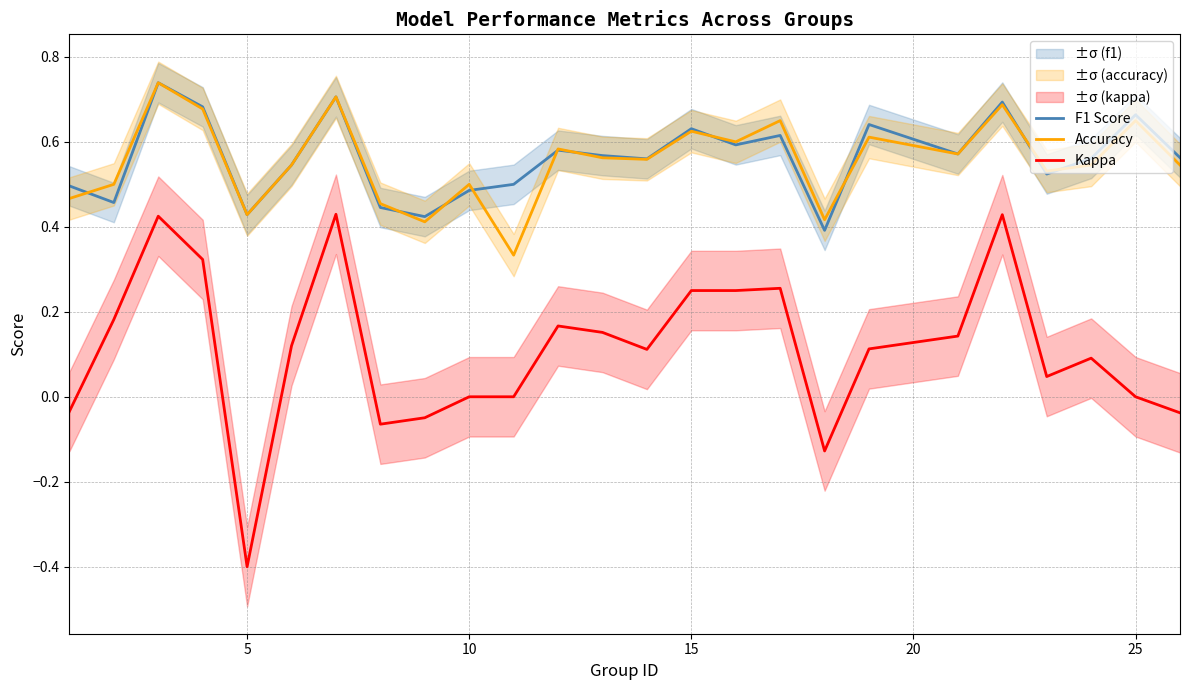

True or false: Kappa has a value of -0.3 at 10.

False